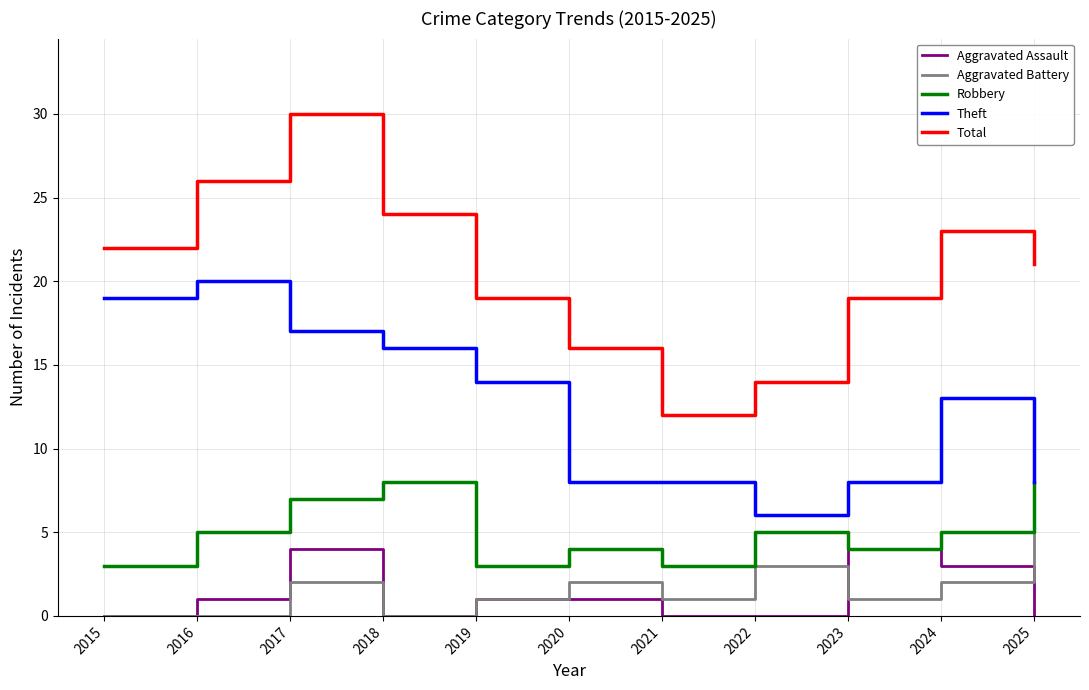

What is the sum of all Theft values?

137